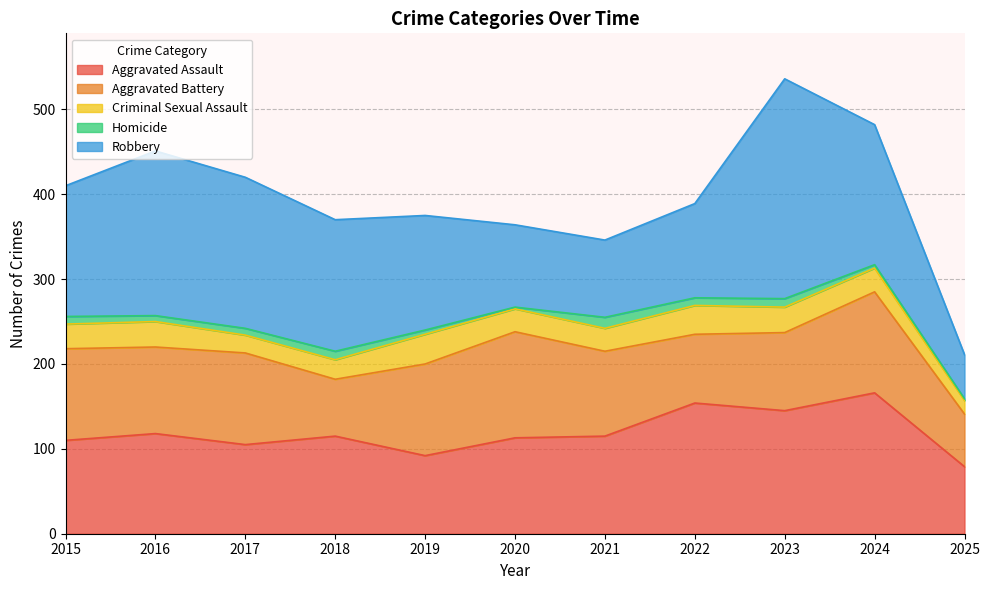

Which category has the highest value in the Robbery series?

2023